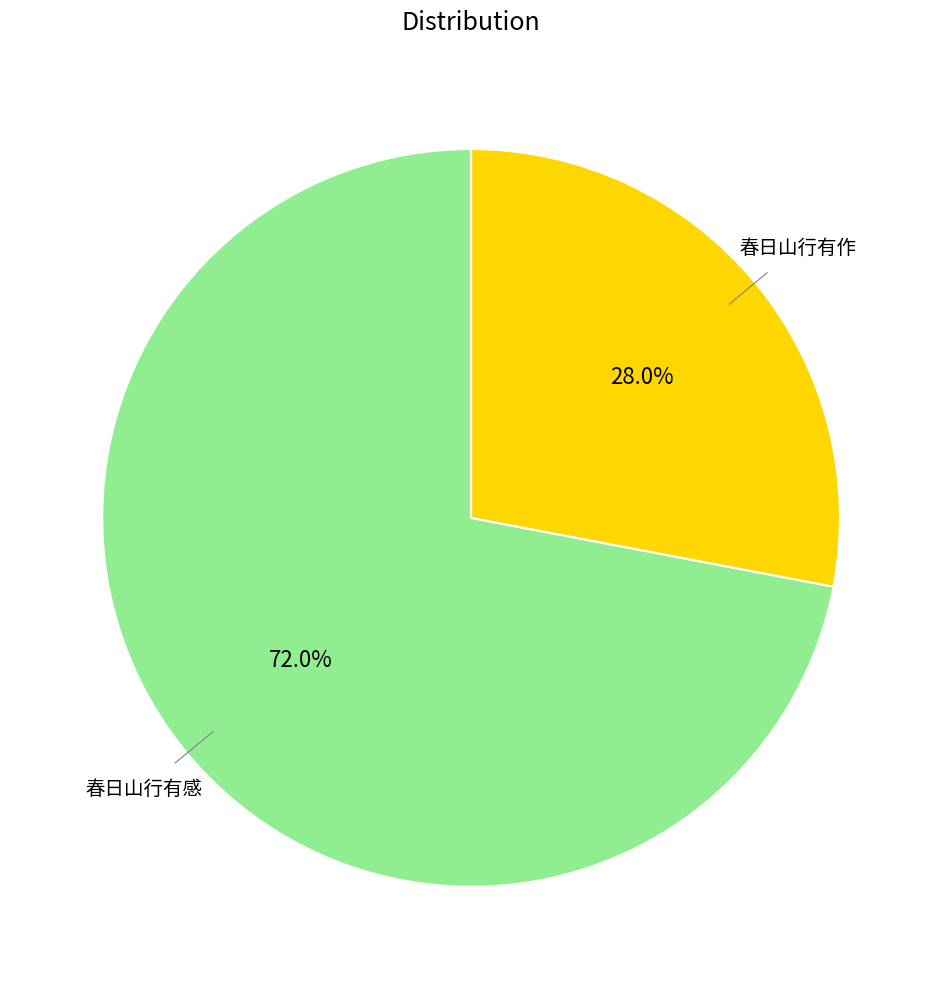

Does any single category account for the majority?

Yes